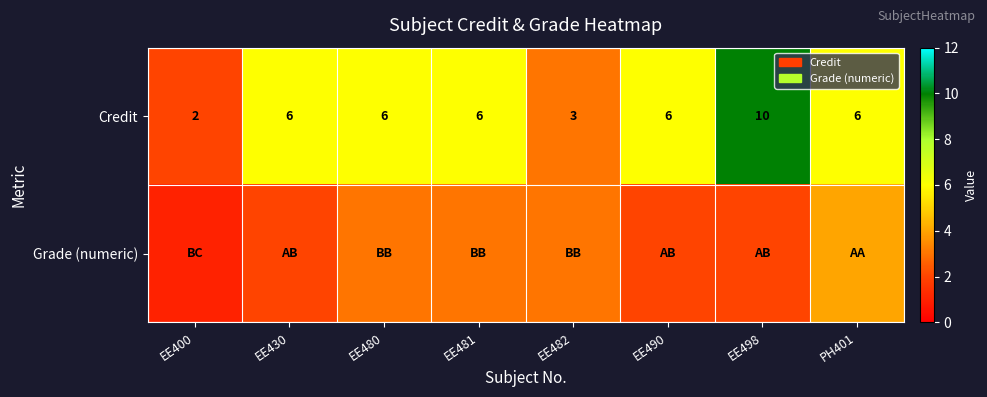

How many distinct data groups are displayed?

2